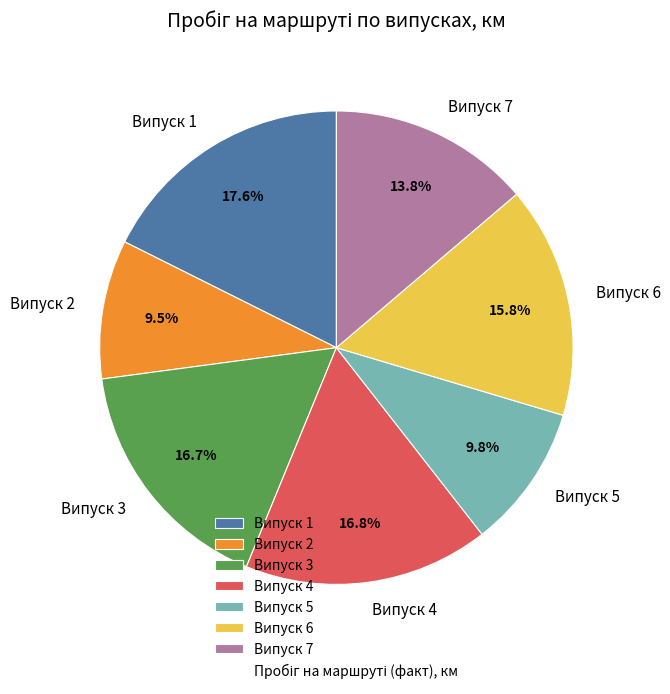

Does any single category account for the majority?

No